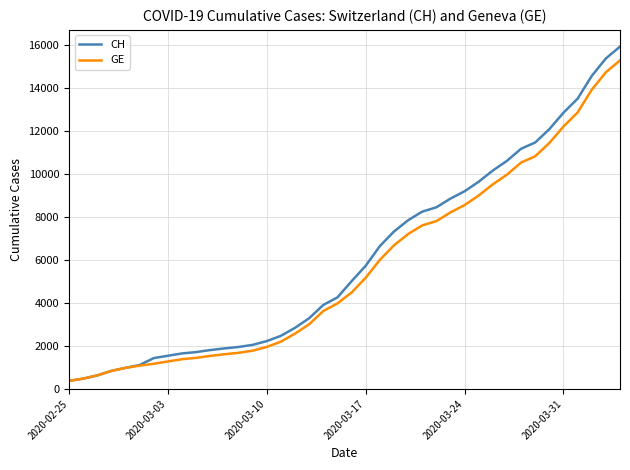

List the series in order of their overall mean, highest first.

CH, GE